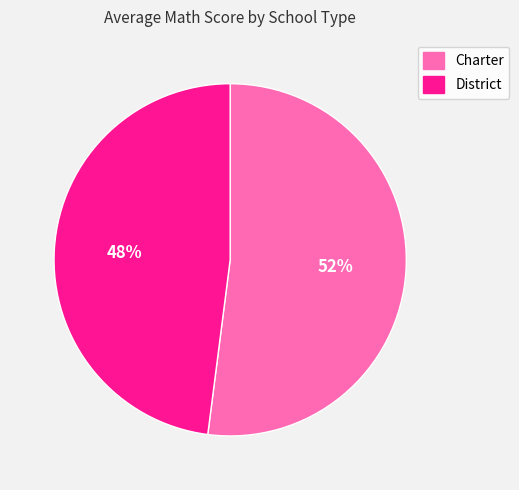

What percentage is the District slice, to the nearest percent?

48%